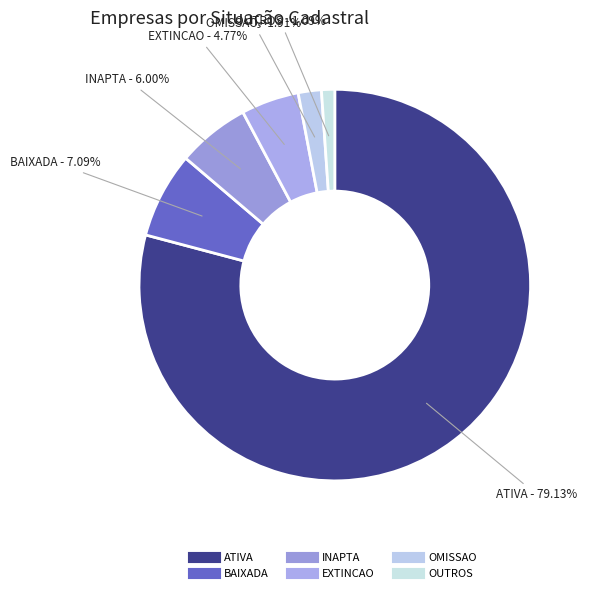

Count the number of slices in the pie.

6